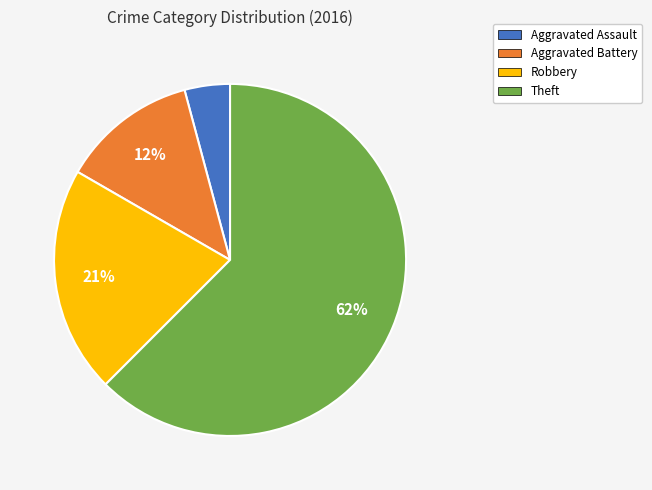

True or false: Theft accounts for 74% of the total.

False